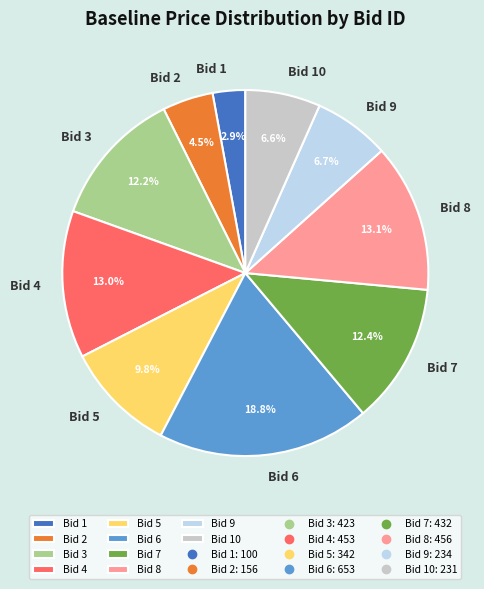

Is it true that Bid 10 is 1% of the pie?

False